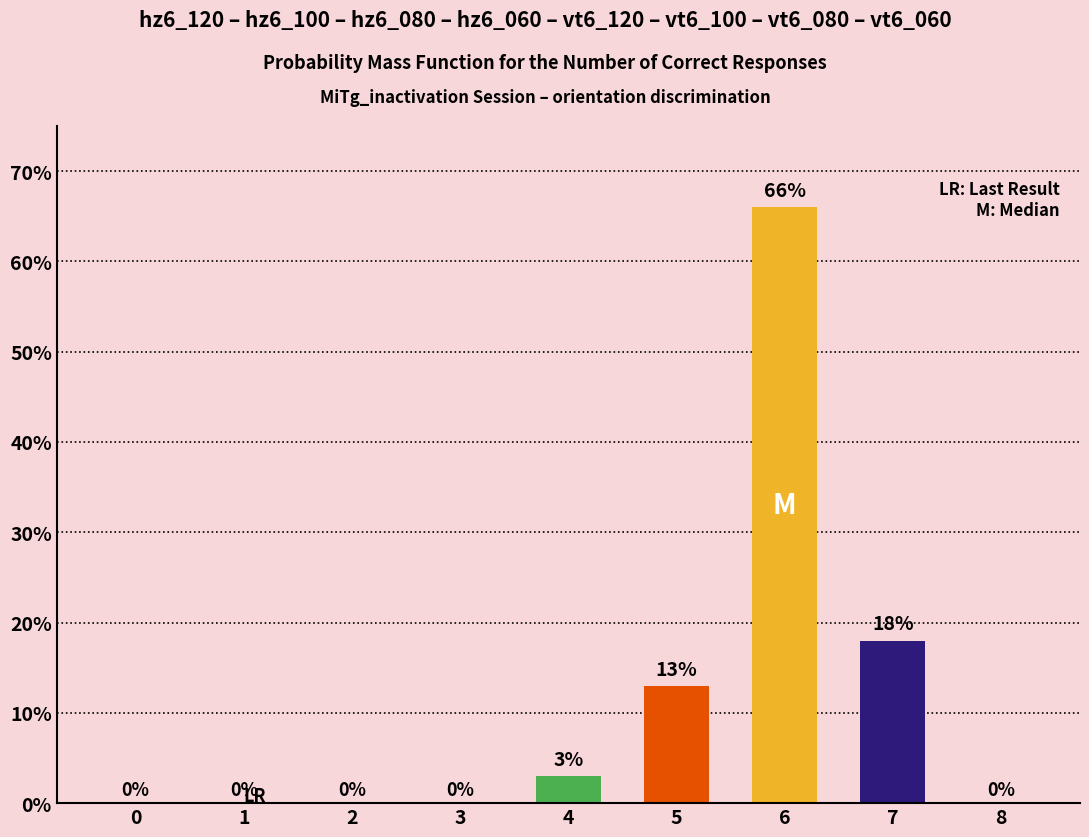

At which category does the chart reach its peak across all series?

6